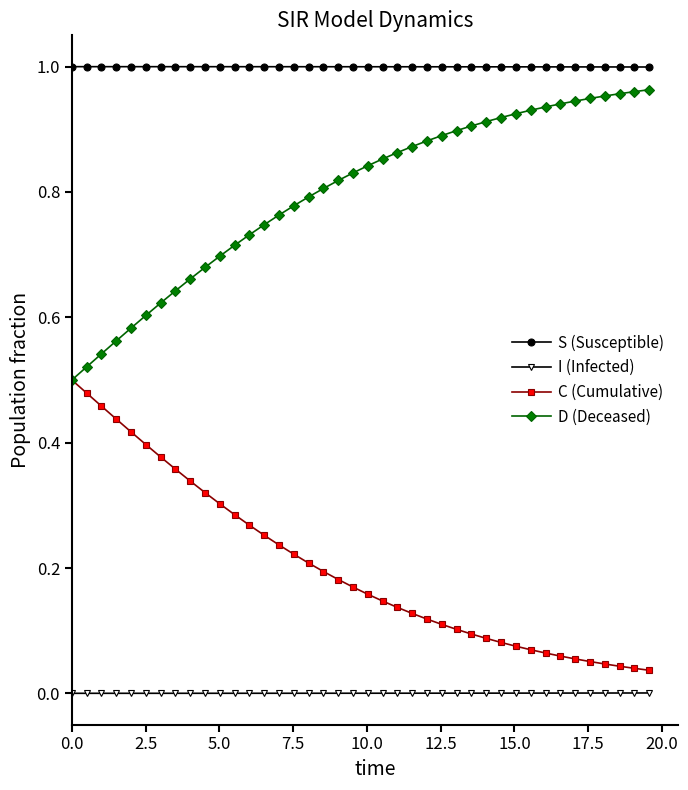

Which series has the largest total across all categories?

S (Susceptible)